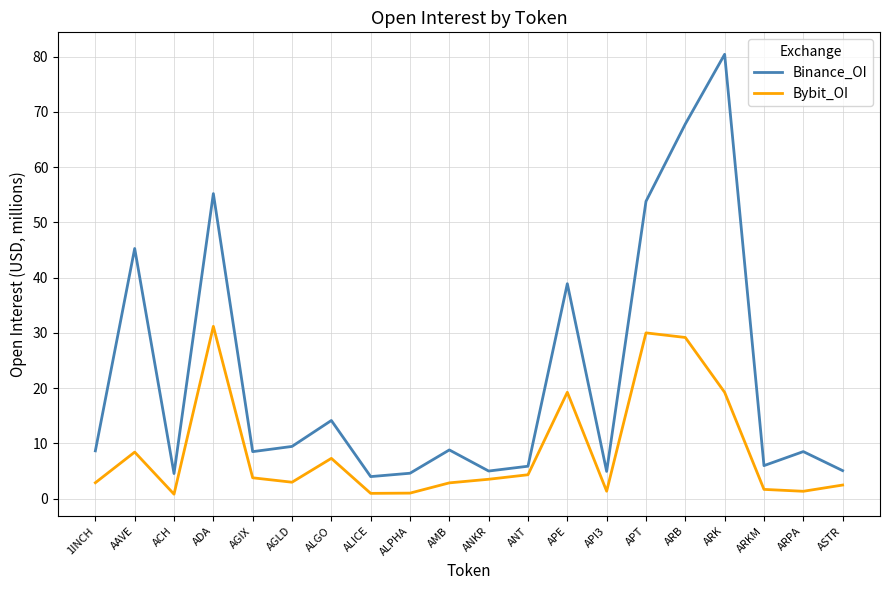

What is the sum of the Bybit_OI values at ANT and AGIX?

8.1